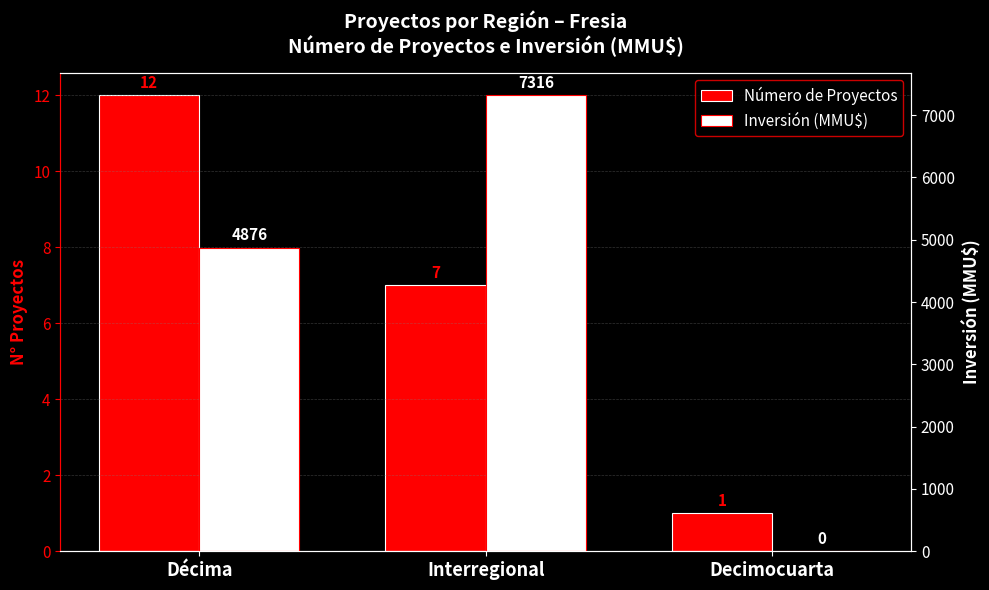

Which label corresponds to the largest value in the chart?

Interregional